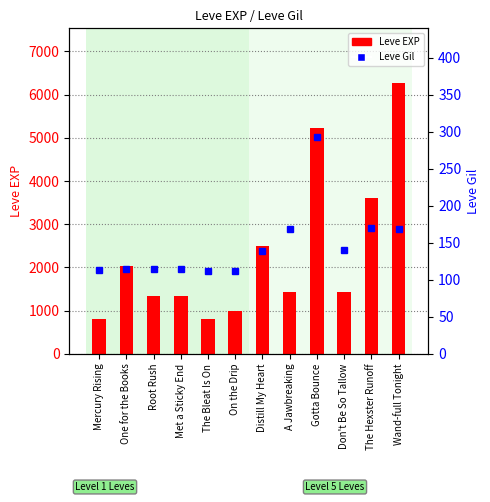

At which label is Leve EXP closest to 3540?

The Hexster Runoff